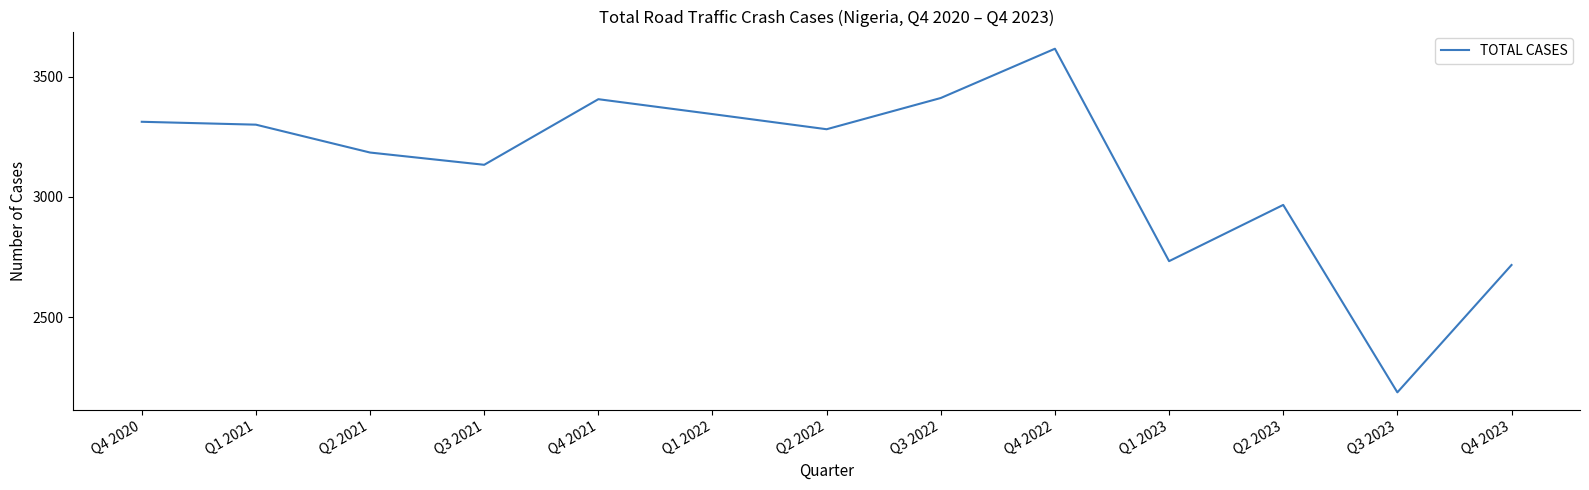

What is the difference between the maximum and minimum values?

1430